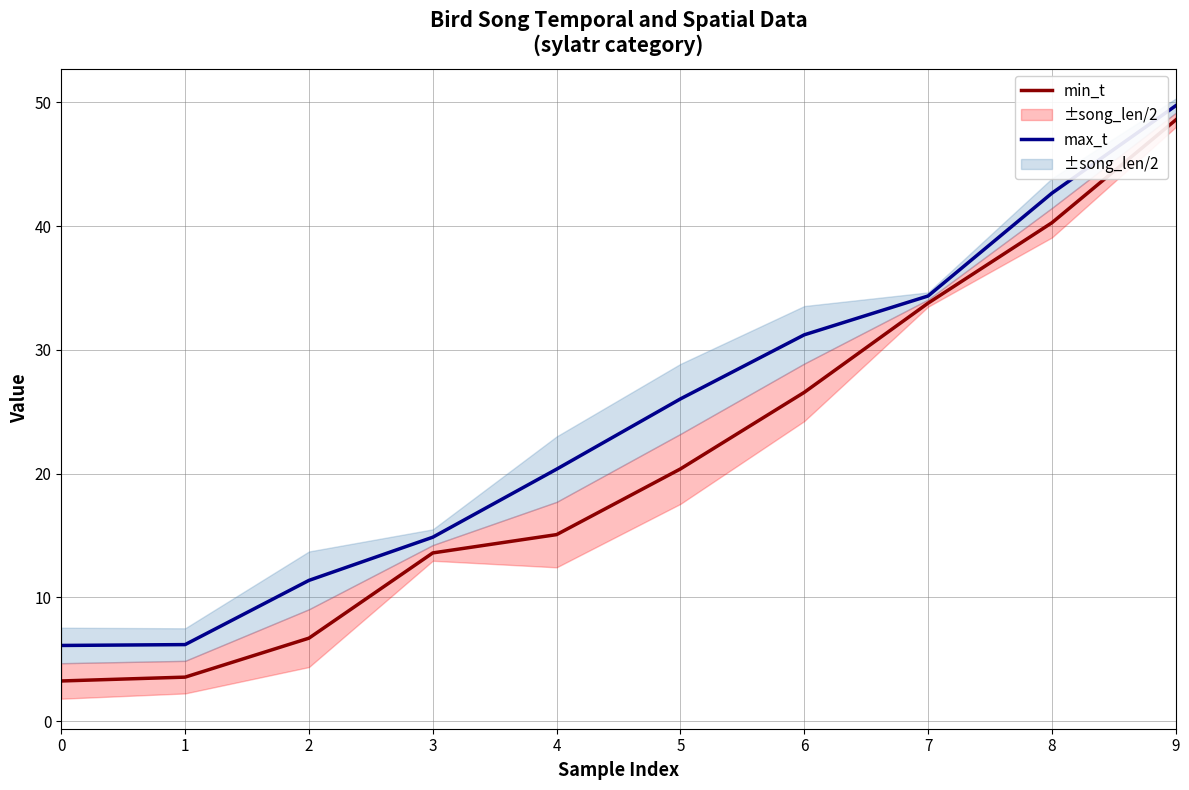

The min_t series shows 4.6 at 2. True or false?

False